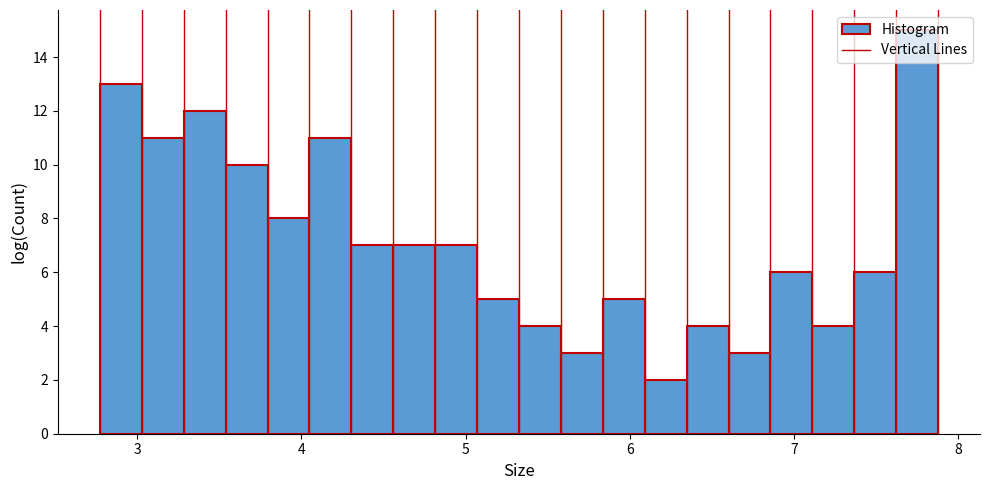

Read against the x-axis, roughly where is the centre of the tallest bar?

7.8